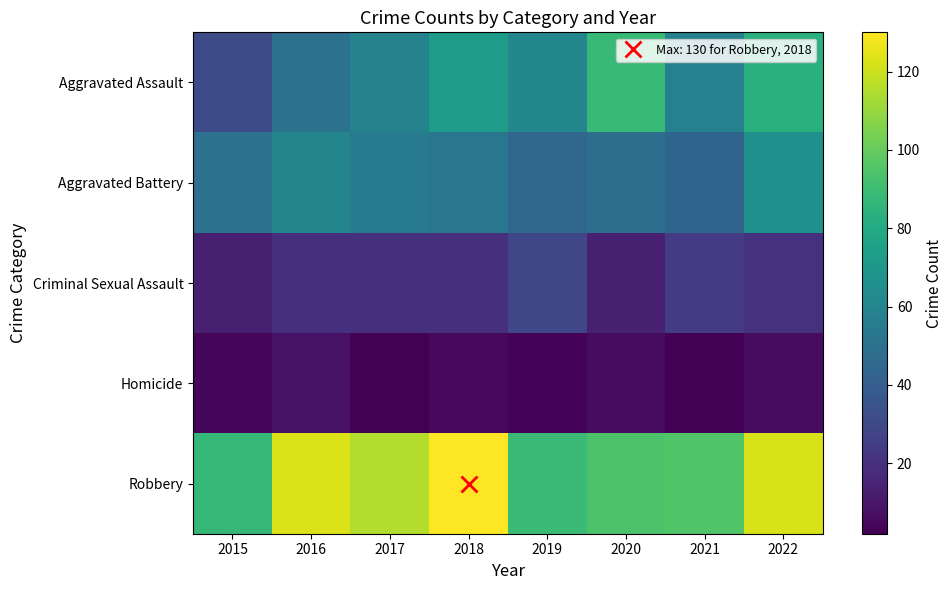

At how many categories does at least one series exceed 64?

8